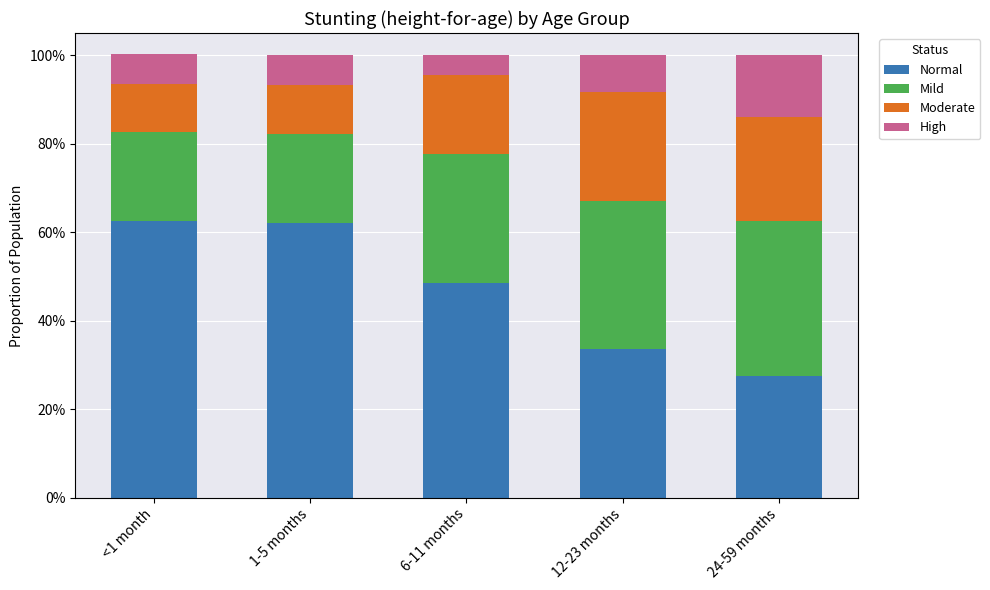

At which label is Moderate closest to 0?

<1 month